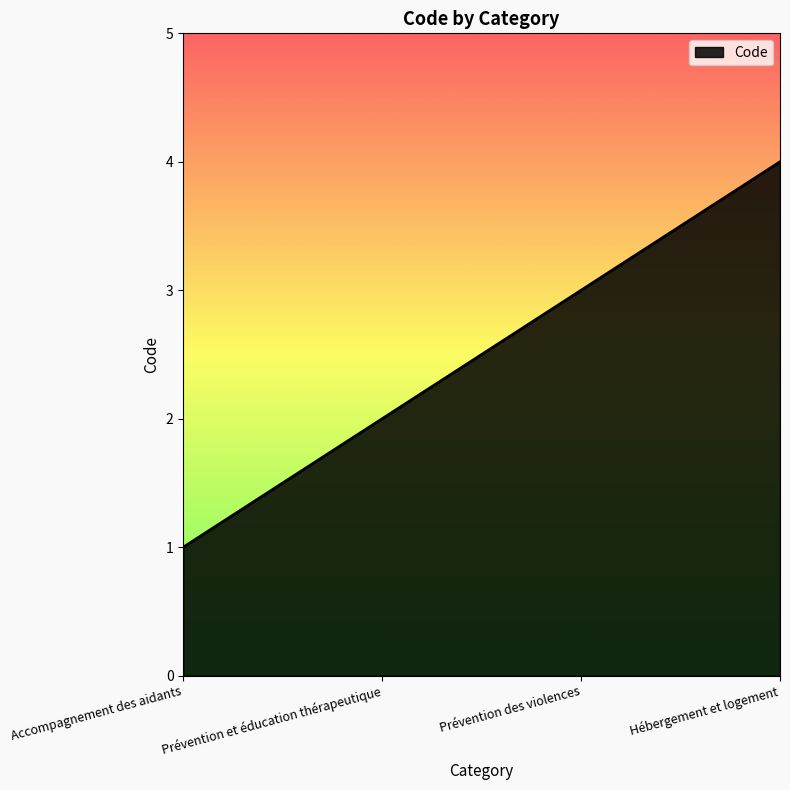

List the labels in order of value, smallest first.

Accompagnement des aidants, Prévention et éducation thérapeutique, Prévention des violences, Hébergement et logement